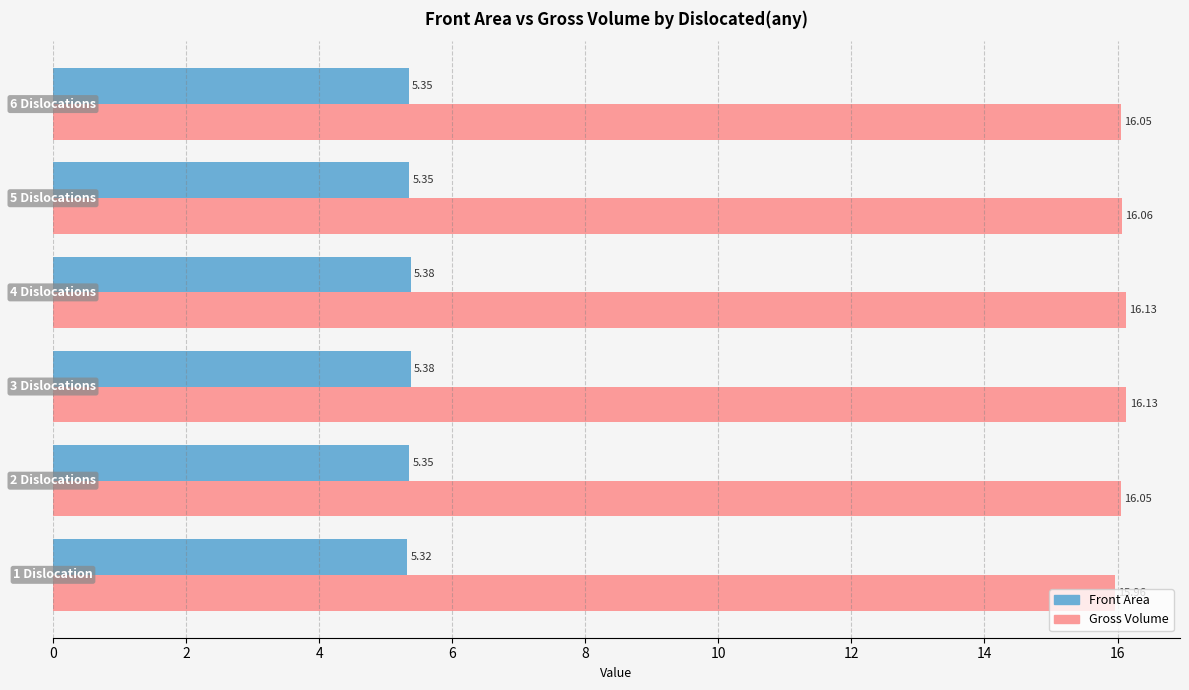

What is the sum of all Front Area values?

32.1